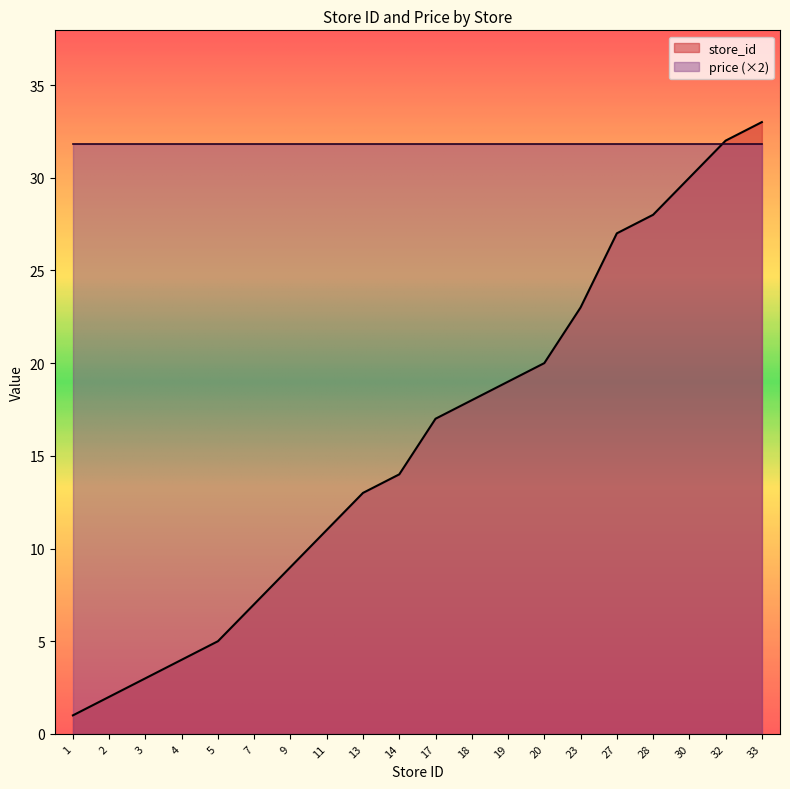

How many lines are shown in the chart?

2